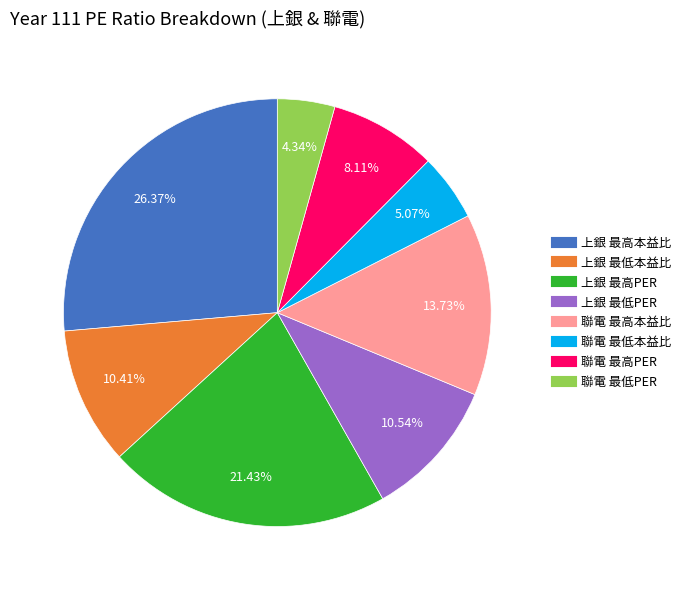

The 上銀 最高本益比 slice represents 26% of the pie. True or false?

True